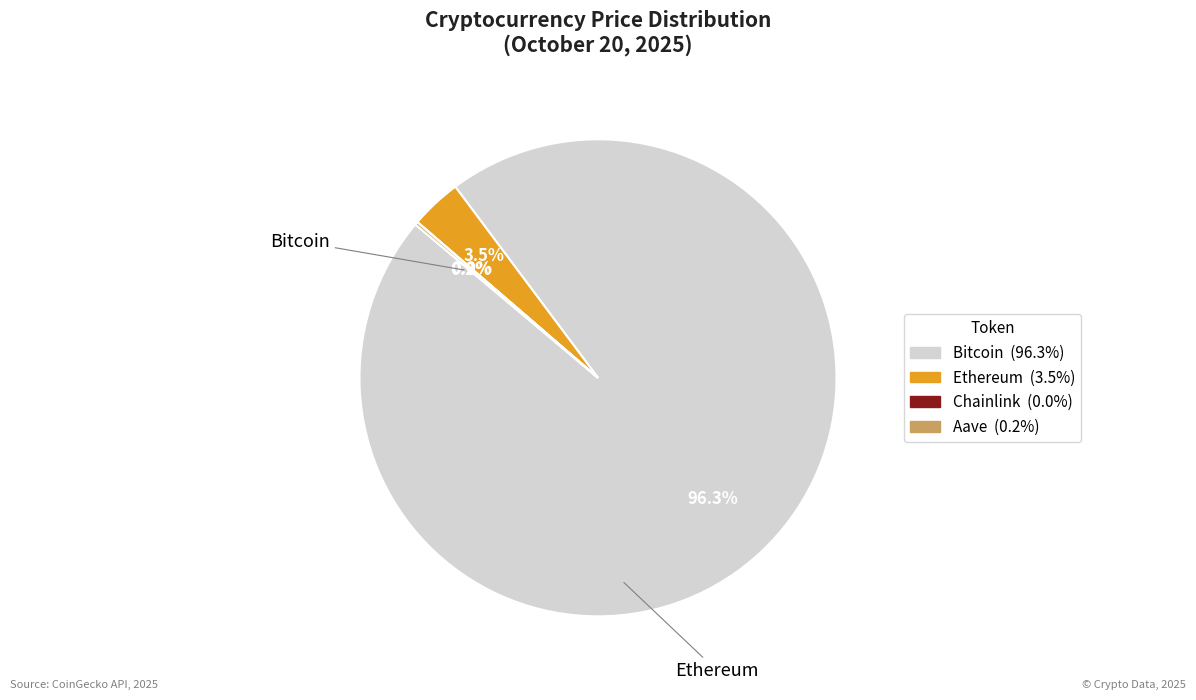

What portion of the pie excludes Bitcoin?

3.7%